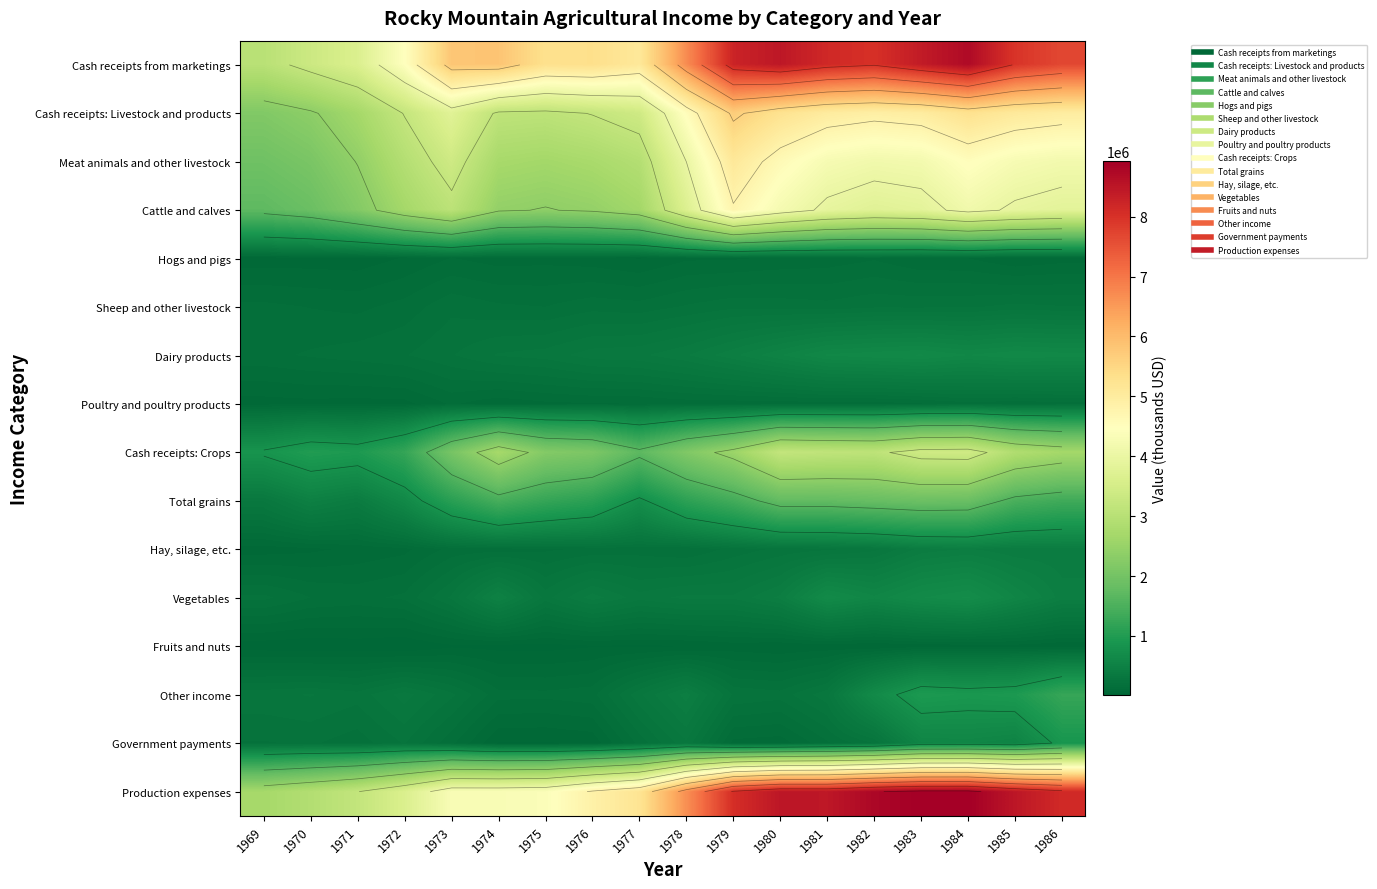

What is the spread (max minus min) of values at 1971?

3611775